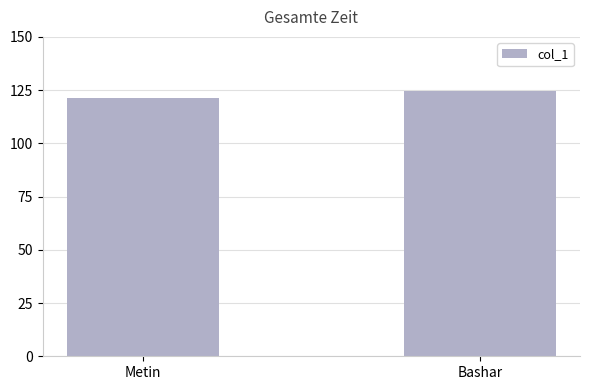

What is the difference between the maximum and minimum values?

3.0